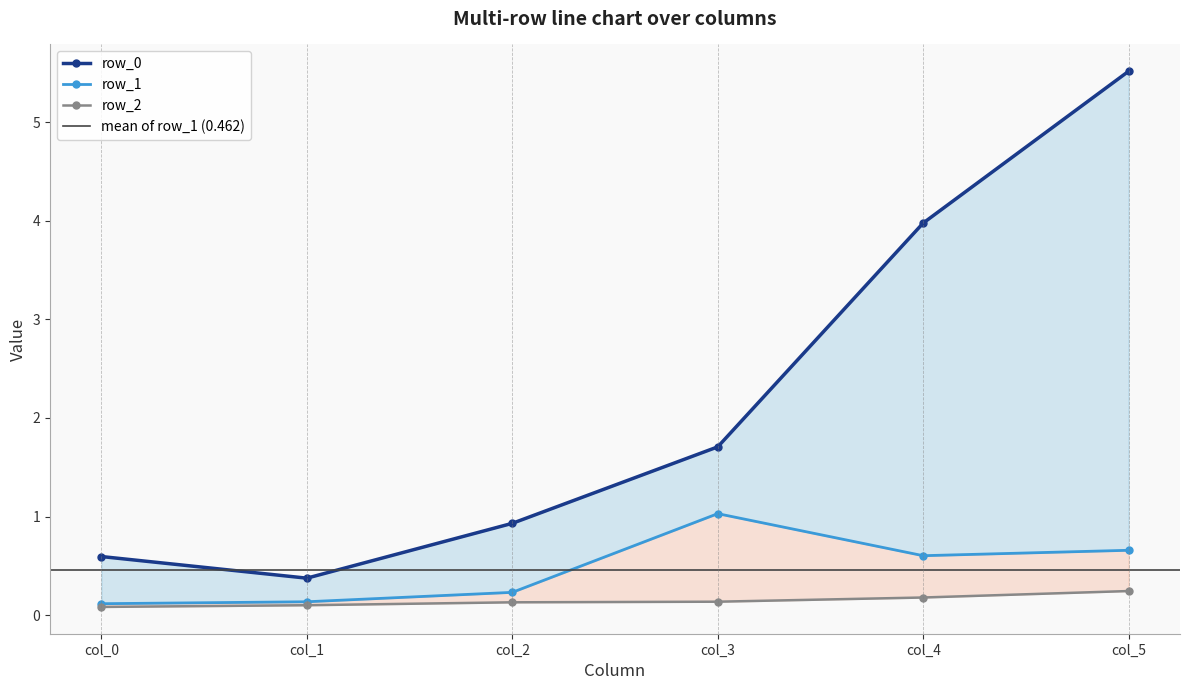

What is the total value across all series at col_1?

0.6